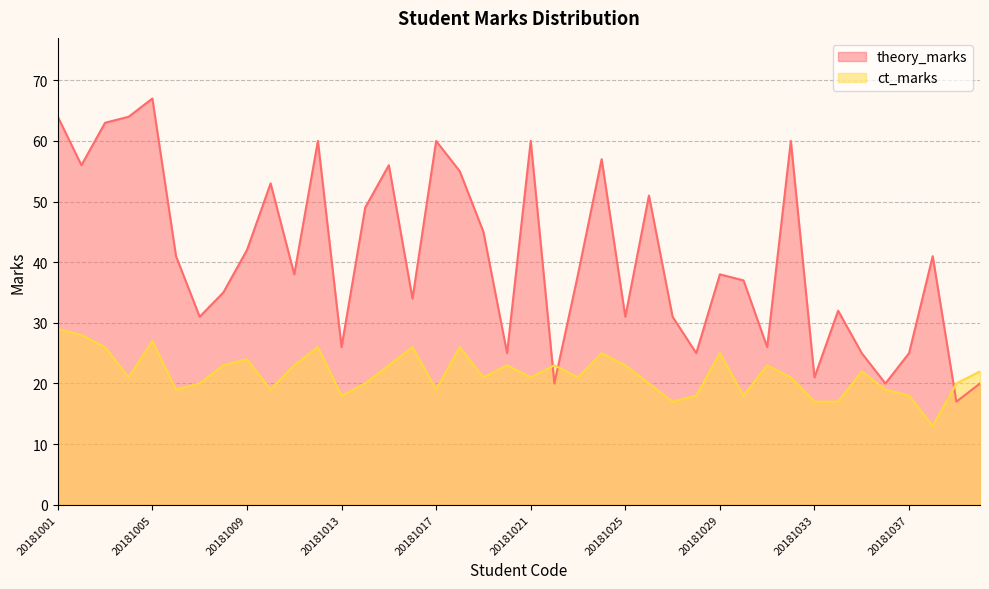

What is the sum of the theory_marks values at 20181015 and 20181036?

76